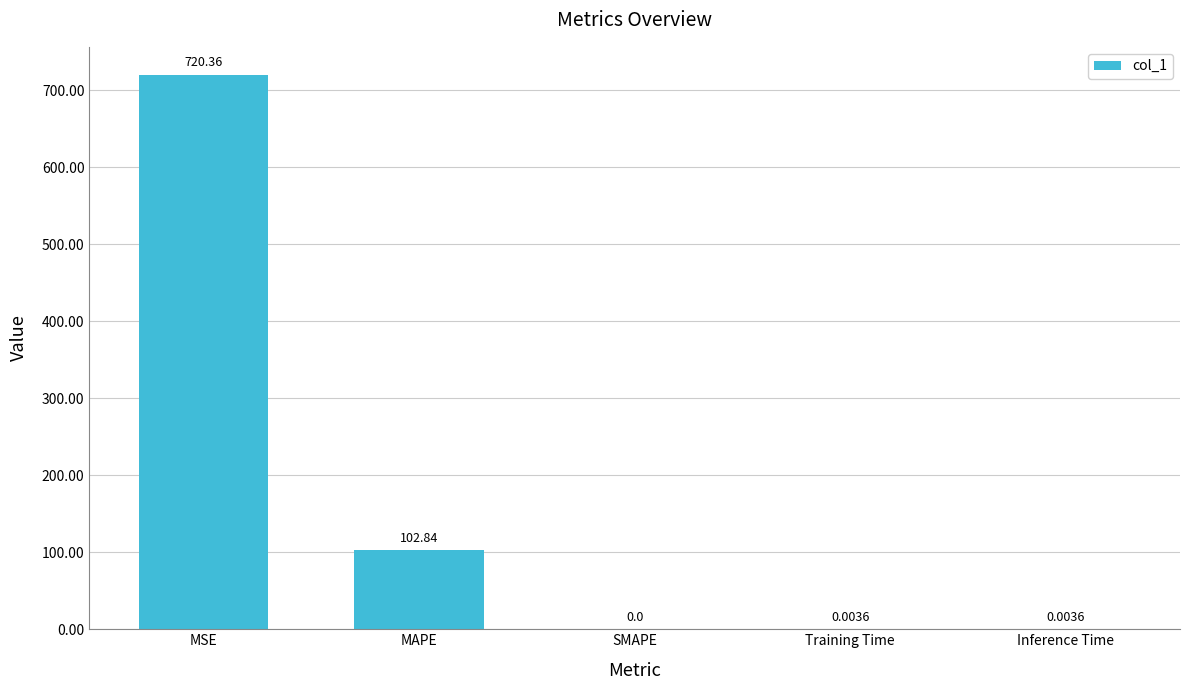

Where is the data nearest to the value 360?

MAPE